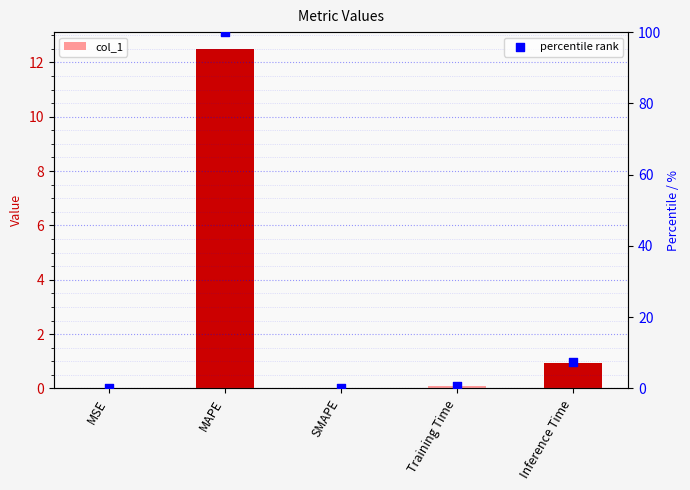

At how many categories does at least one series exceed 53?

1